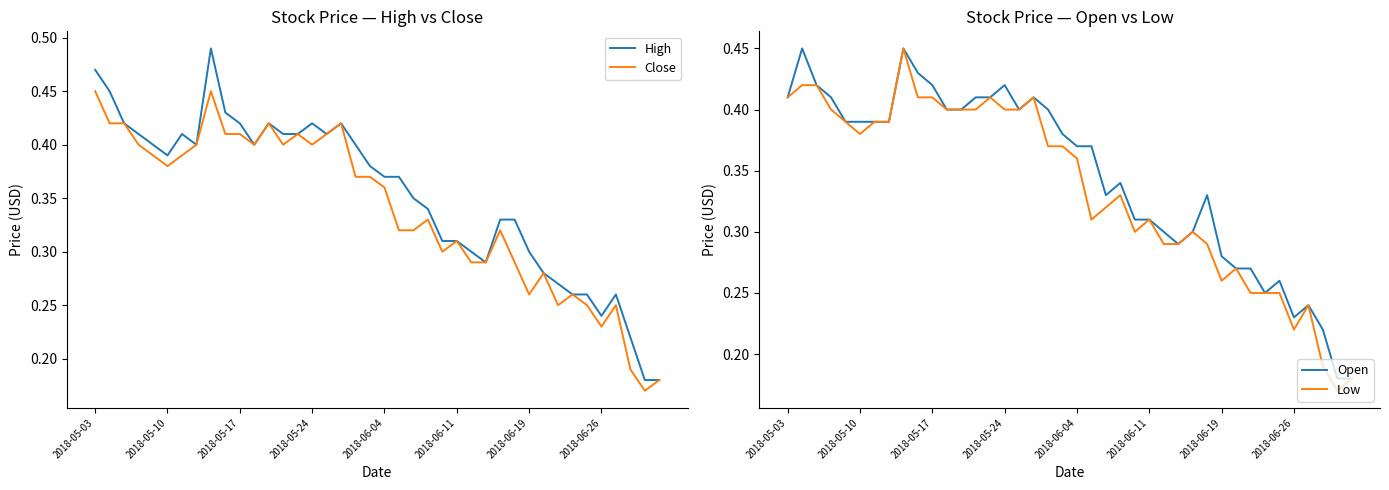

What are all the series names shown in the legend?

High, Close, Open, Low